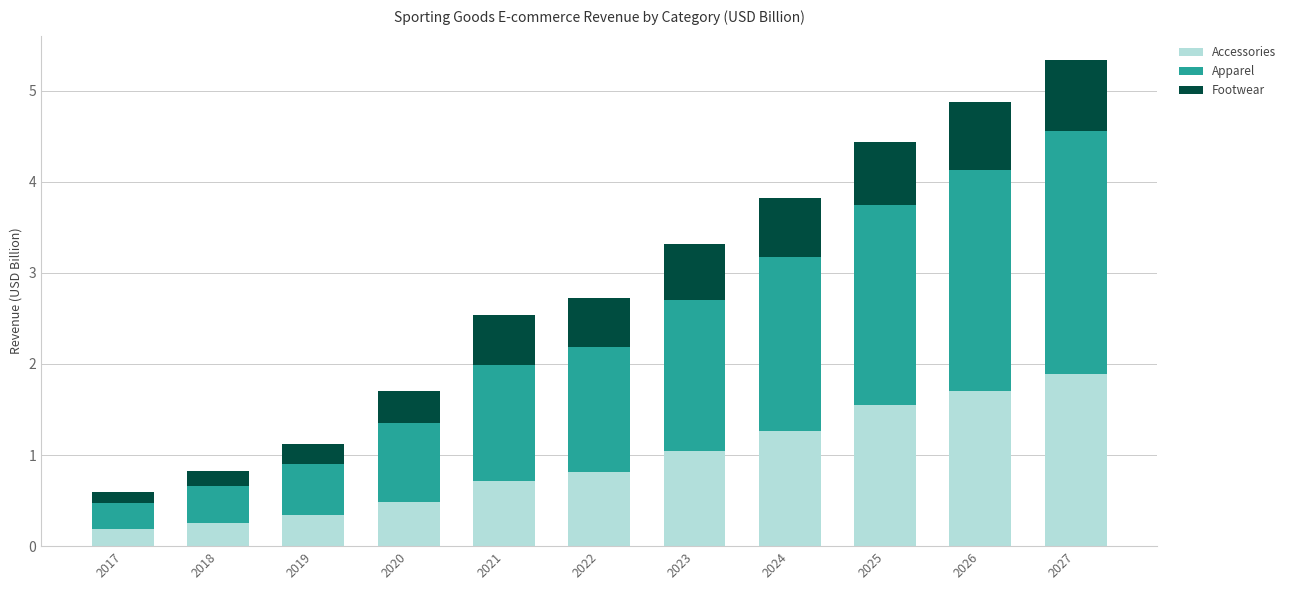

How many bars are there in total?

11